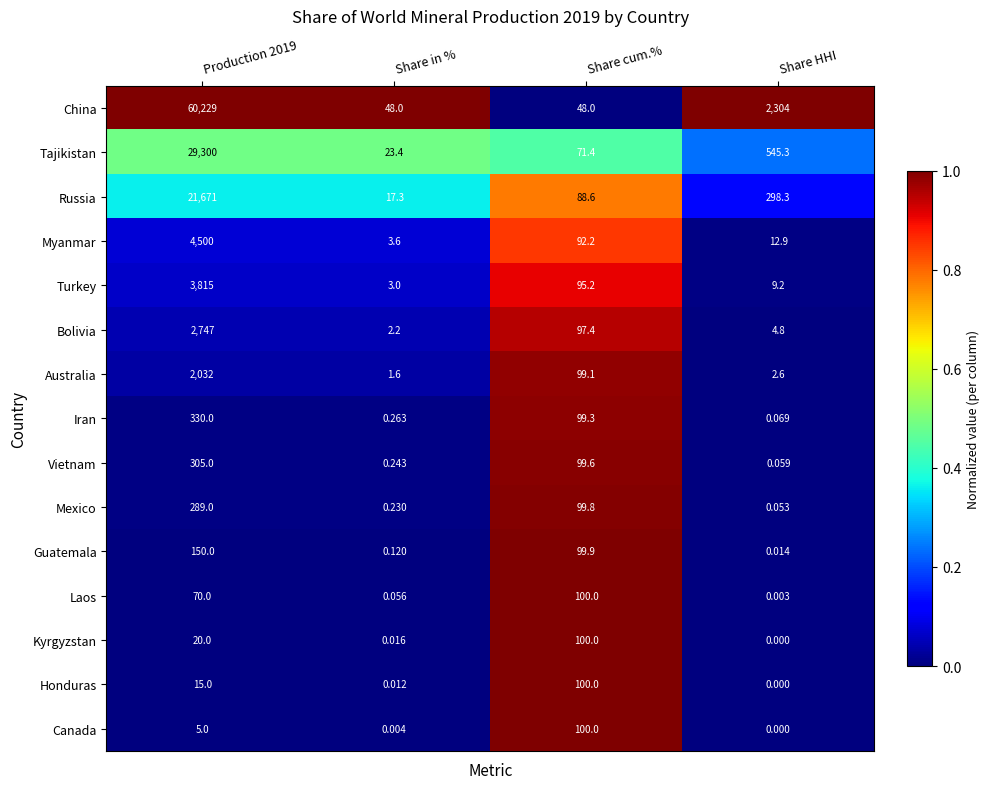

Which category has the lowest value in the Tajikistan series?

Share in %